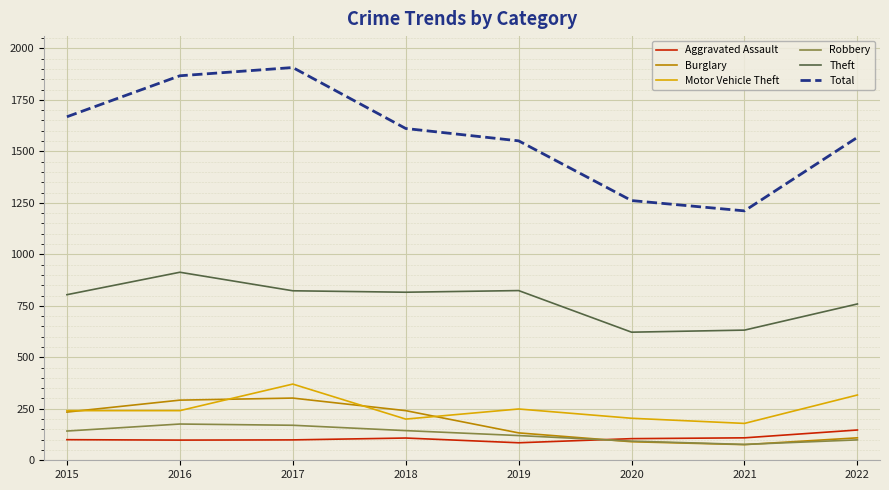

Rank the series at 2017 from highest to lowest value.

Total, Theft, Motor Vehicle Theft, Burglary, Robbery, Aggravated Assault